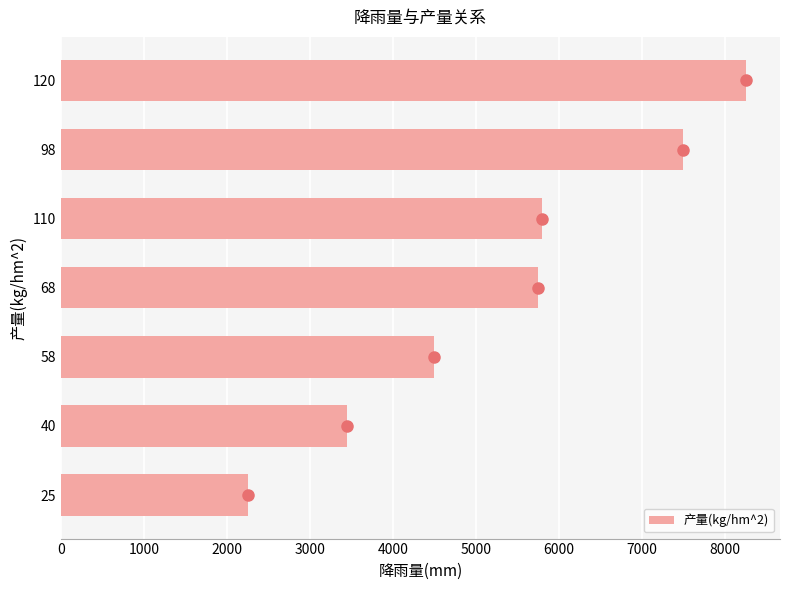

Reading top to bottom, extract all data points from this chart.

120=8250	98=7500	110=5800	68=5750	58=4500	40=3450	25=2250